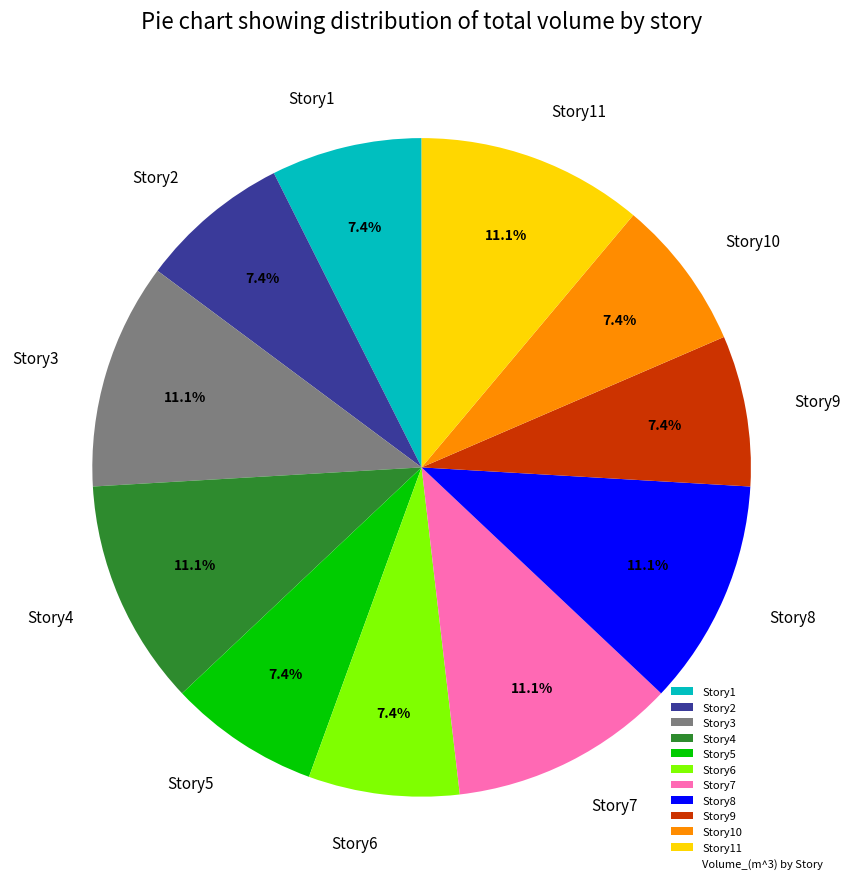

What percentage is NOT represented by Story1?

92.6%